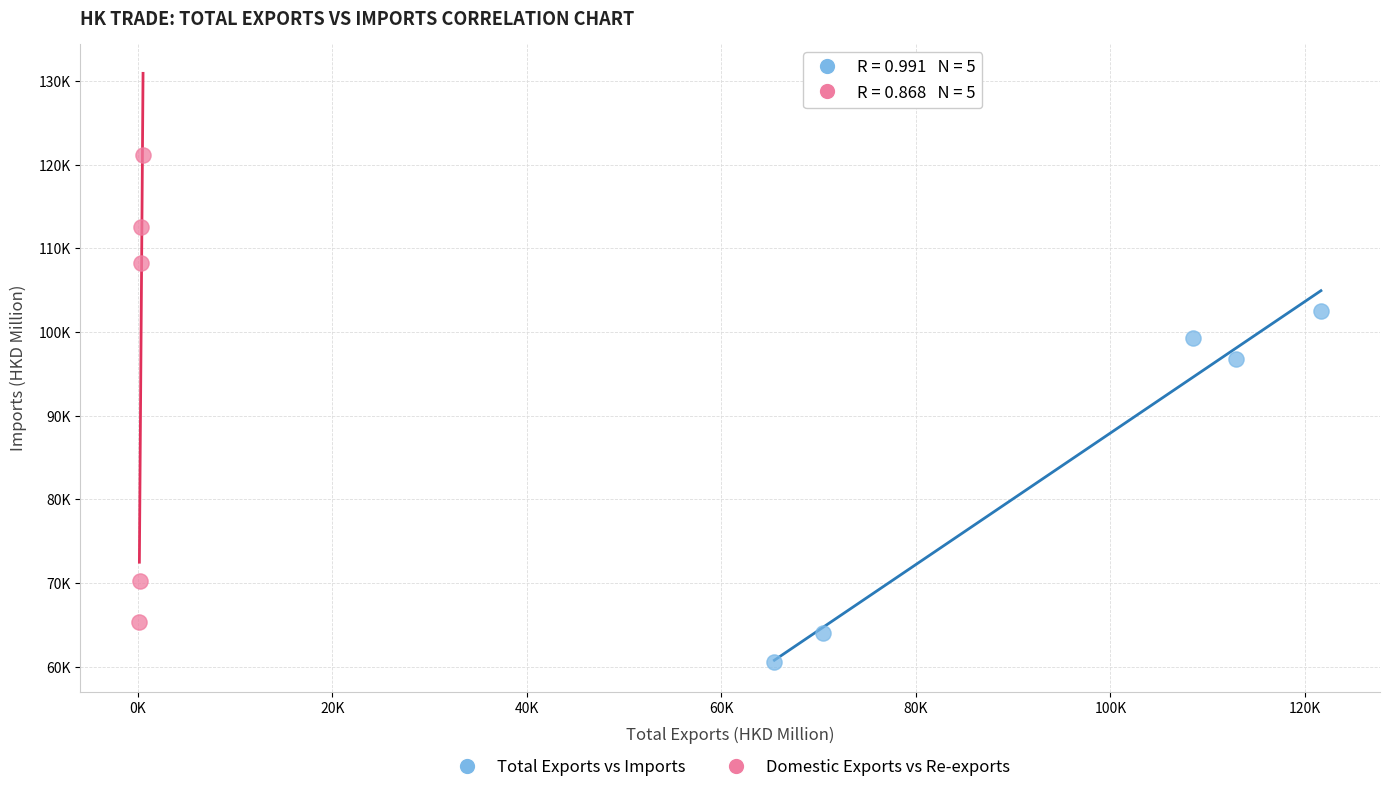

What are all the series names shown in the legend?

Total Exports vs Imports, Domestic Exports vs Re-exports